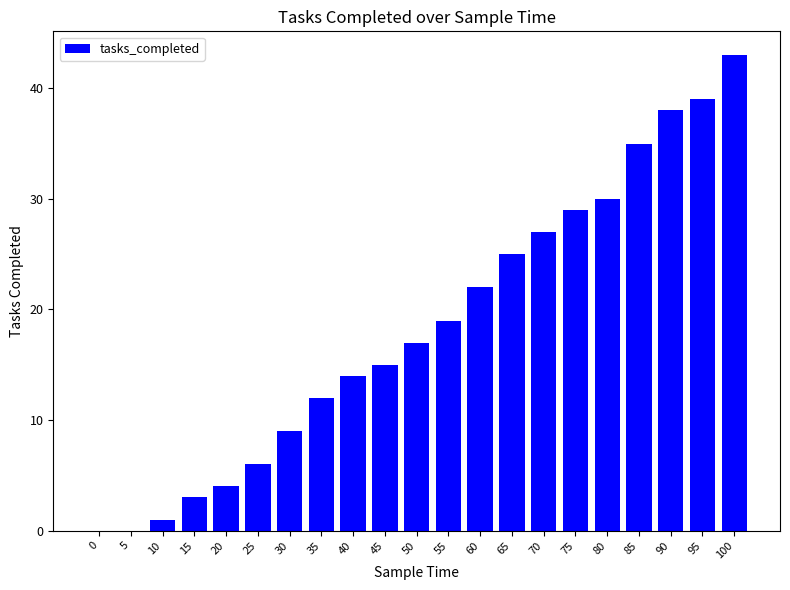

The value at 25 is 6. True or false?

True